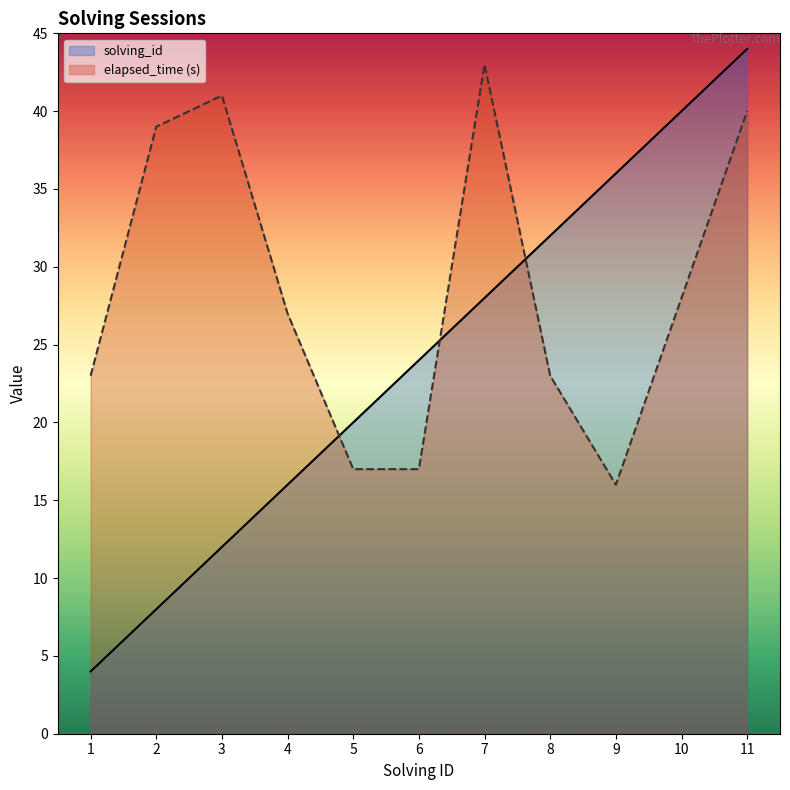

Where is the first local minimum for elapsed_time?

9